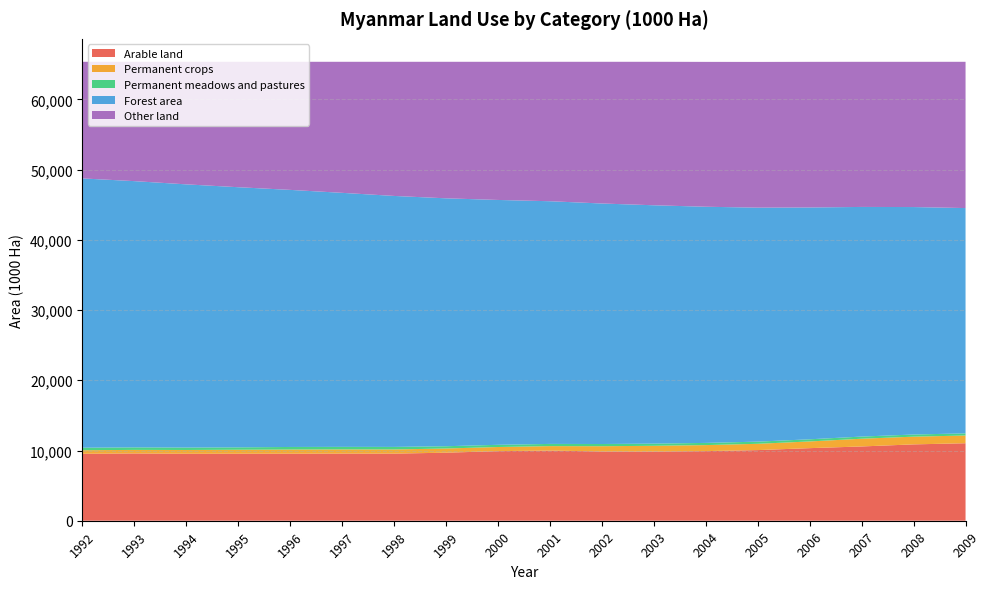

Reading left to right, what are all the values shown in this chart?

Arable land: 9534	9579	9534	9540	9543	9559	9556	9690	9909	9990	9862	9851	9912	10059	10336	10577	10872	11035
Permanent crops: 505	508	542	570	595	595	595	595	589	635	749	819	859	896	954	1101	1100	1100
Permanent meadows and pastures: 359	359	345	340	366	365	362	324	314	314	314	312	311	308	307	306	305	306
Forest area: 38348	37913	37478	37043	36608	36173	35738	35303	34868	34559	34249	33940	33630	33321	33011	32702	32392	32083
Other land: 16608	16995	17455	17861	18242	18662	19103	19442	19674	19856	20180	20432	20630	20752	20739	20666	20683	20829